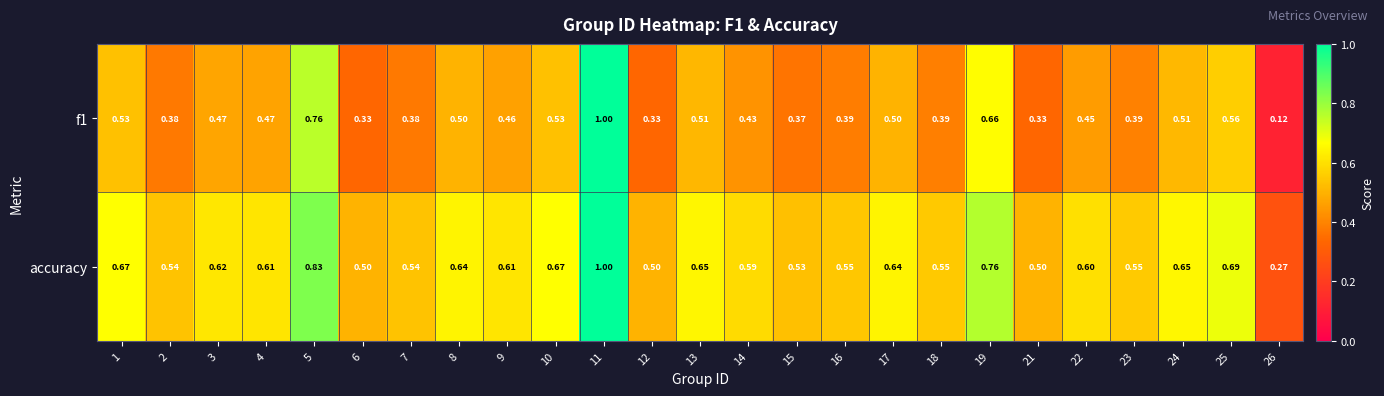

Rank the series at 21 from lowest to highest value.

f1, accuracy